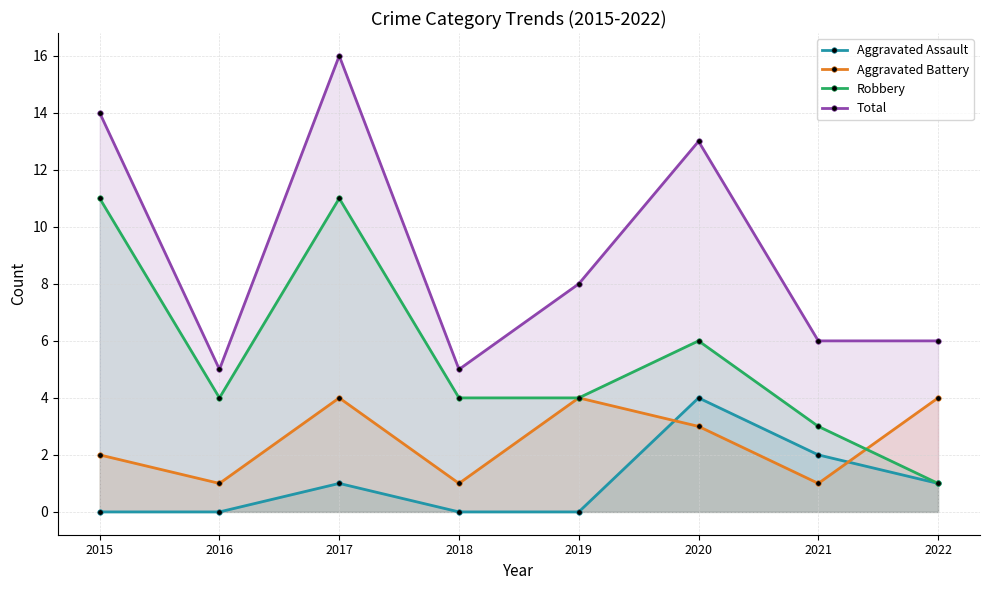

Rank the series at 2019 from lowest to highest value.

Aggravated Assault, Aggravated Battery, Robbery, Total